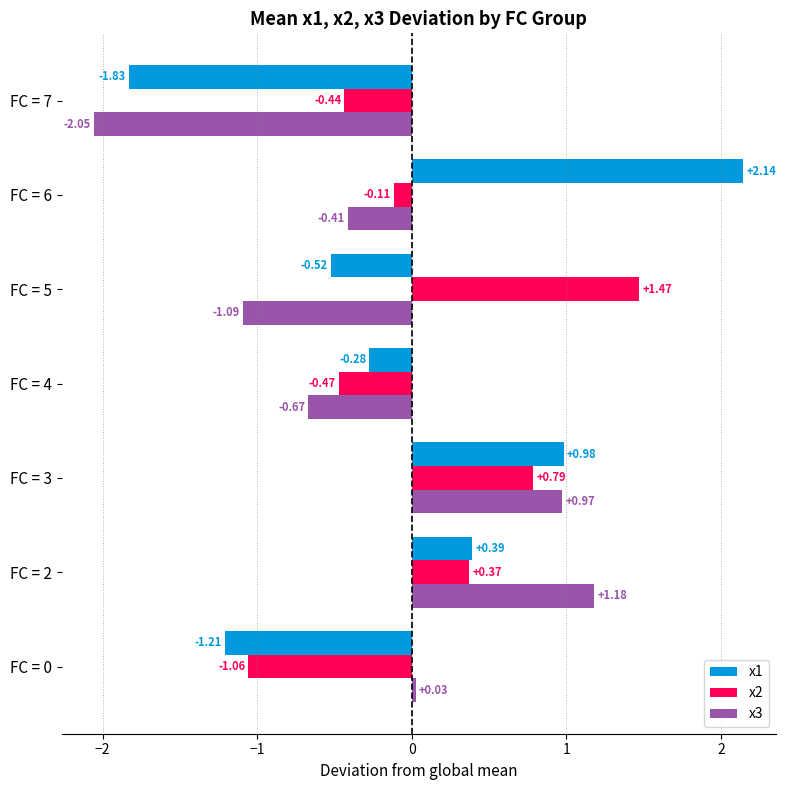

What is the sum of all x2 values?

0.5